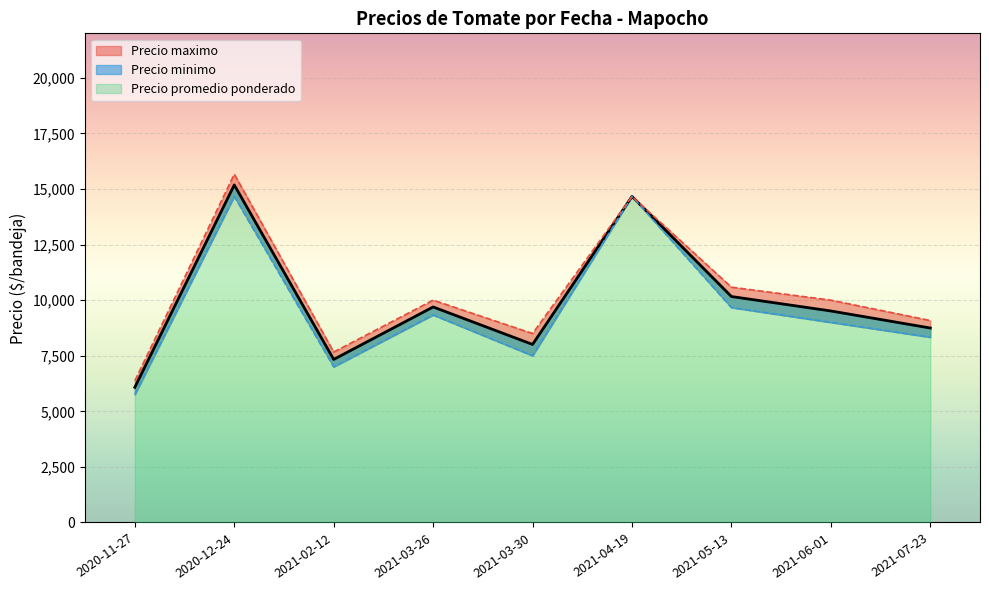

The Precio promedio ponderado series shows 18807 at 2021-07-23. True or false?

False